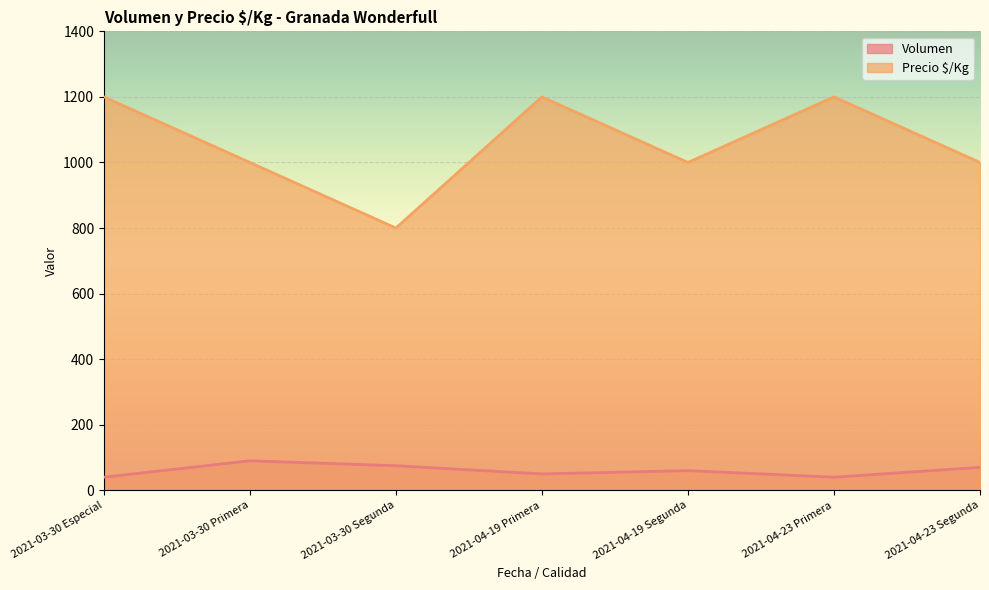

What is the sum of the Precio $/Kg values at 2021-04-23 Segunda and 2021-04-19 Segunda?

2000